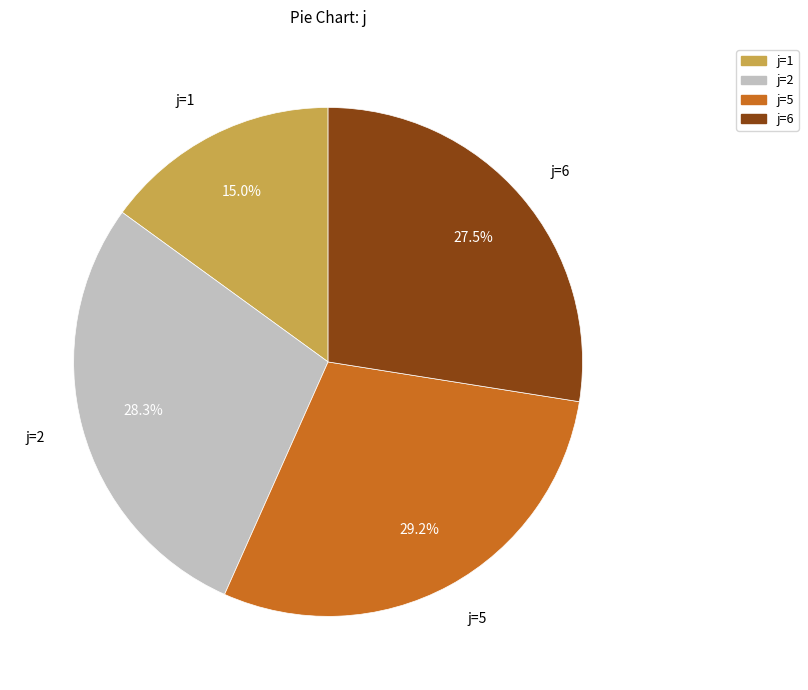

Is there any slice that represents more than half of the pie?

No